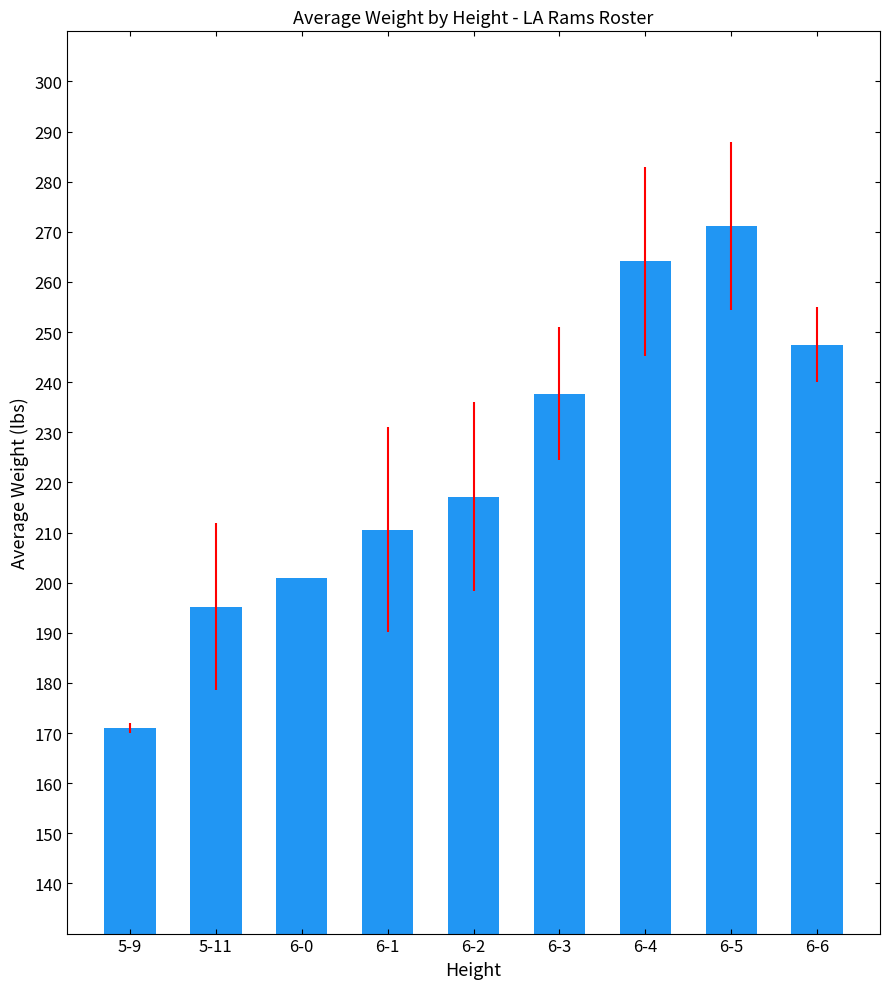

What is the sum of the values at 6-3 and 5-9?

408.7